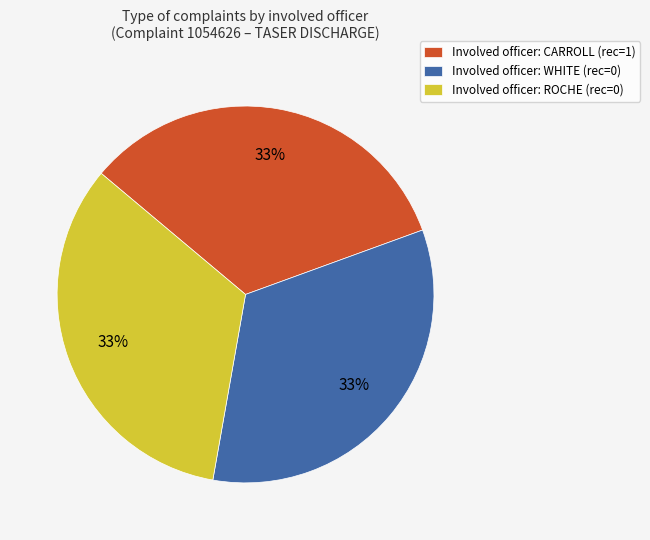

How many slices are in this pie chart?

3